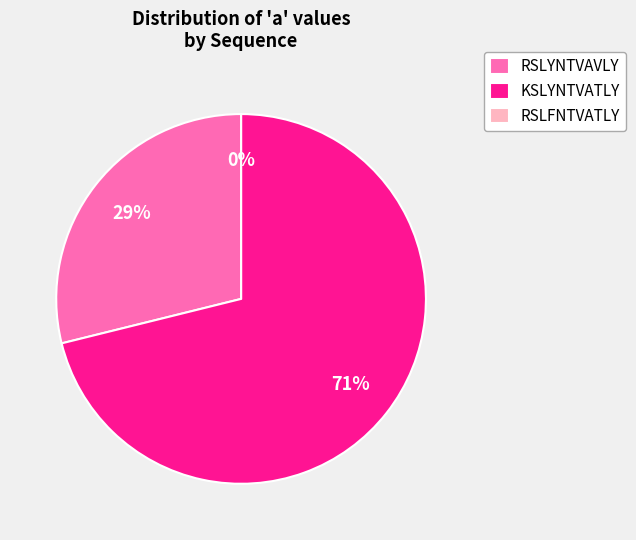

To the nearest percent, what is the difference between the largest and smallest slice percentages?

71%